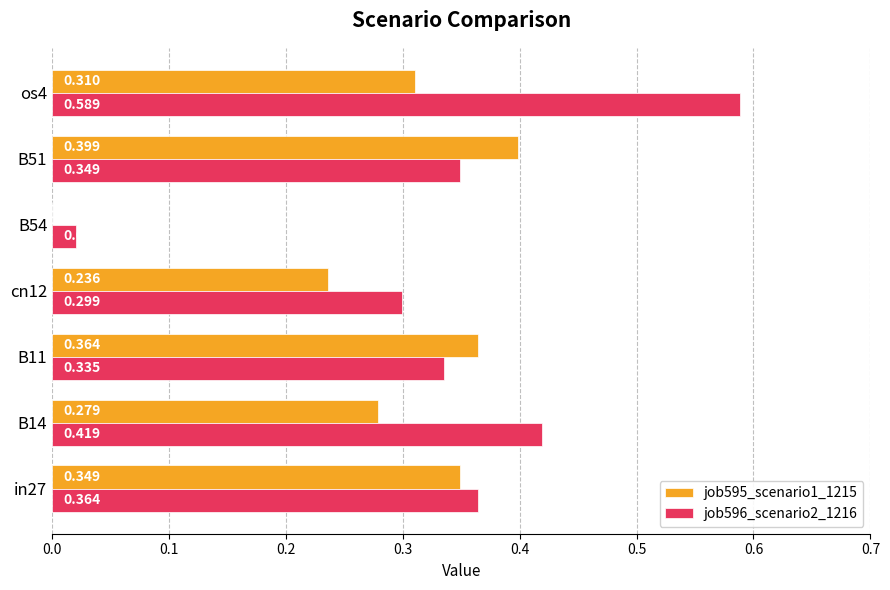

Is the value of job596_scenario2_1216 at B51 greater than the value of job595_scenario1_1215 at B51?

No